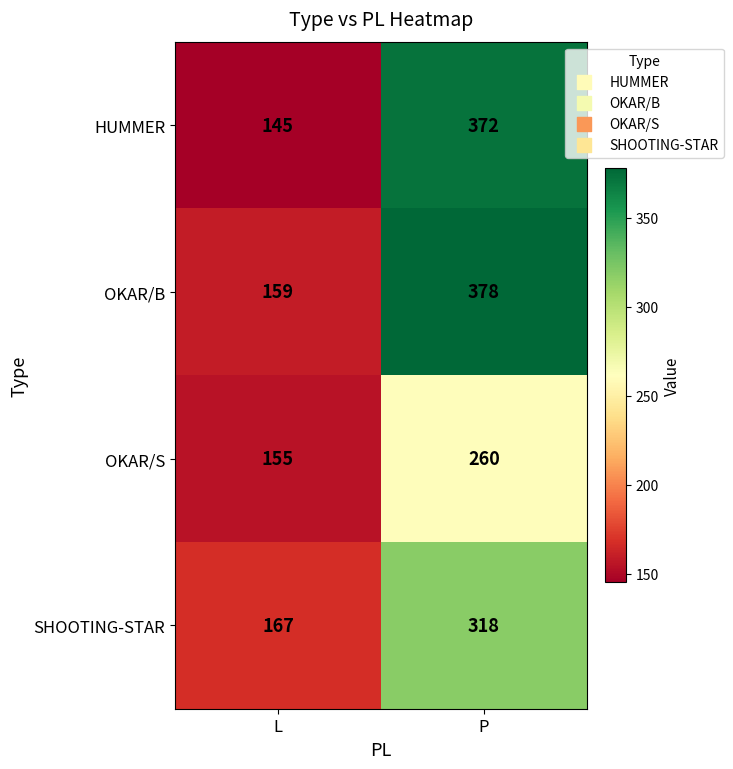

What is the total value across all series at L?

626